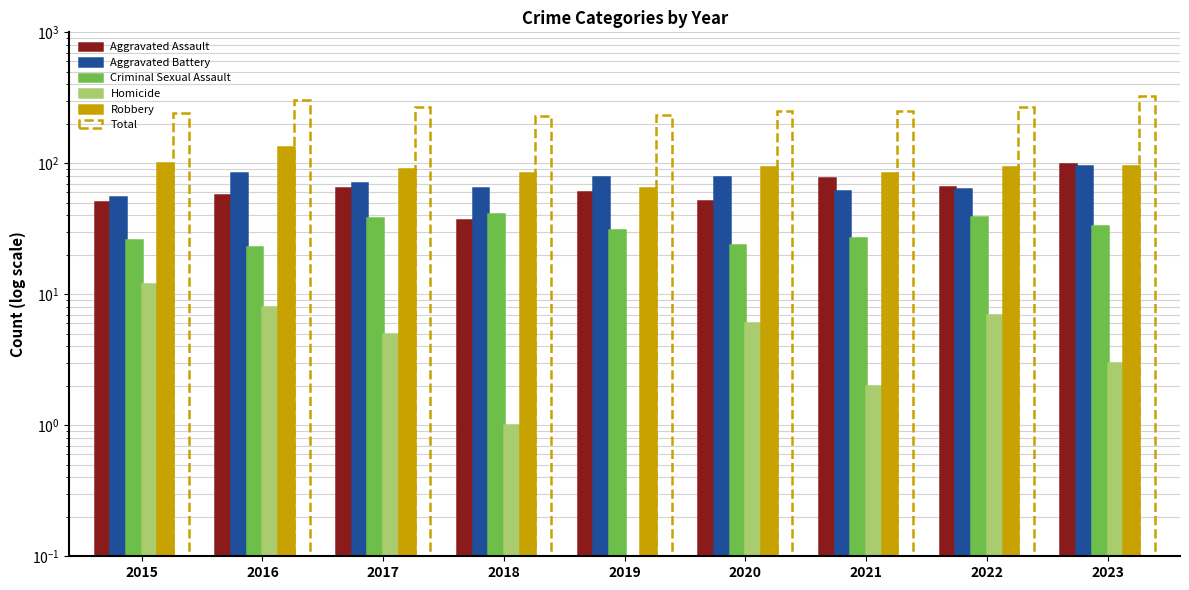

How many series are shown in this chart?

6